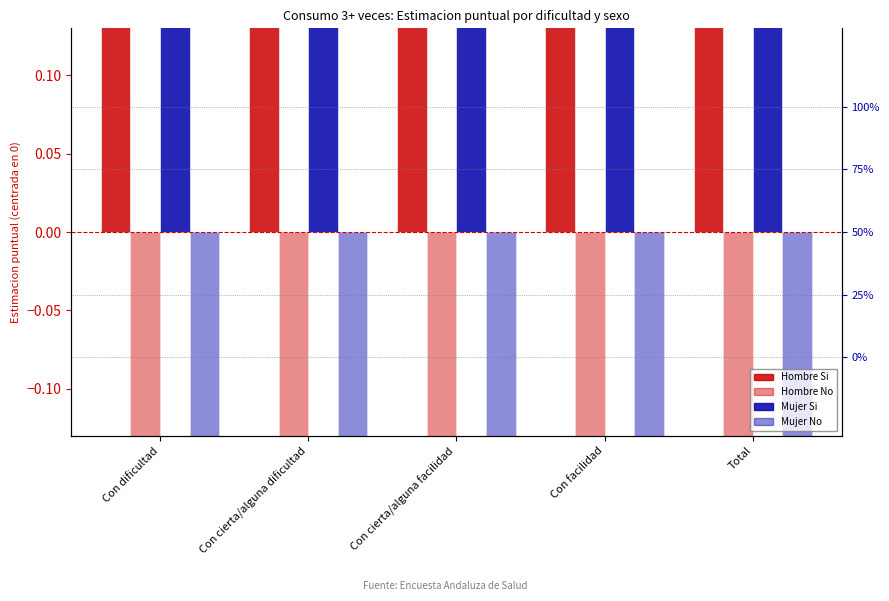

Reading left to right, what are all the values shown in this chart?

Hombre Si (Estimacion): 0.4	0.5	0.4	0.4	0.4
Hombre No (Estimacion): -0.4	-0.5	-0.4	-0.4	-0.4
Mujer Si (Estimacion): 0.4	0.5	0.5	0.5	0.5
Mujer No (Estimacion): -0.4	-0.5	-0.5	-0.5	-0.5